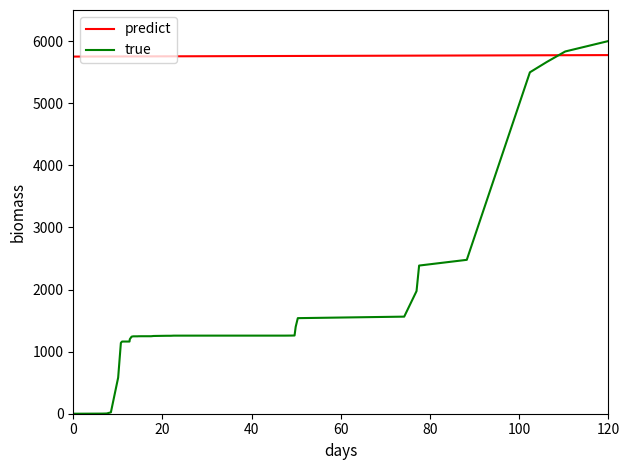

How many values in true are above zero?

39